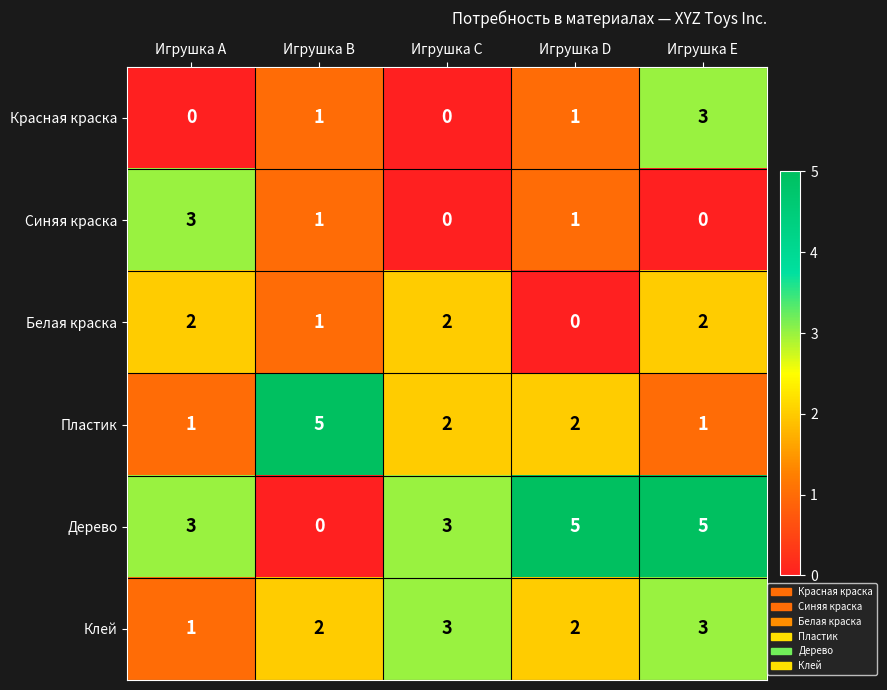

Count the number of categories in the chart.

5